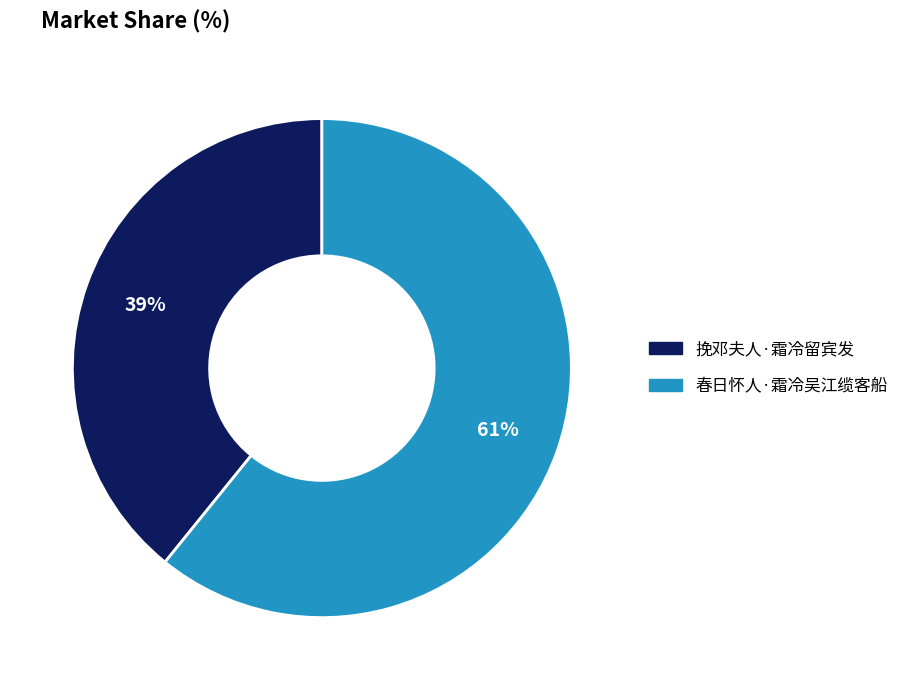

Combined, do 春日怀人·霜冷吴江缆客船 and 挽邓夫人·霜冷留宾发 account for over 50%?

Yes